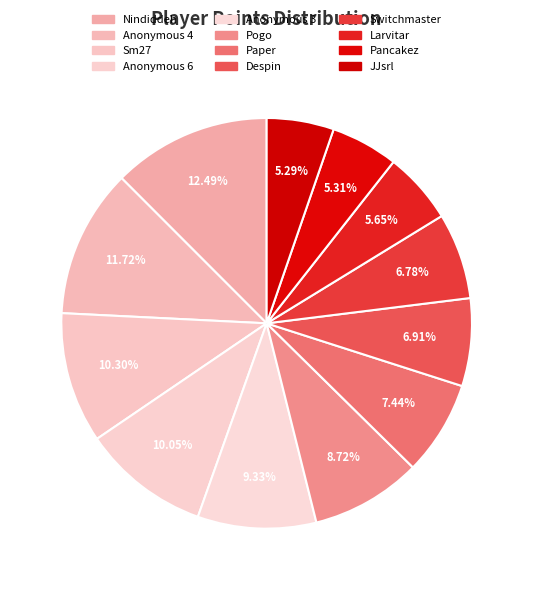

Does Despin account for over 50% of the chart?

No